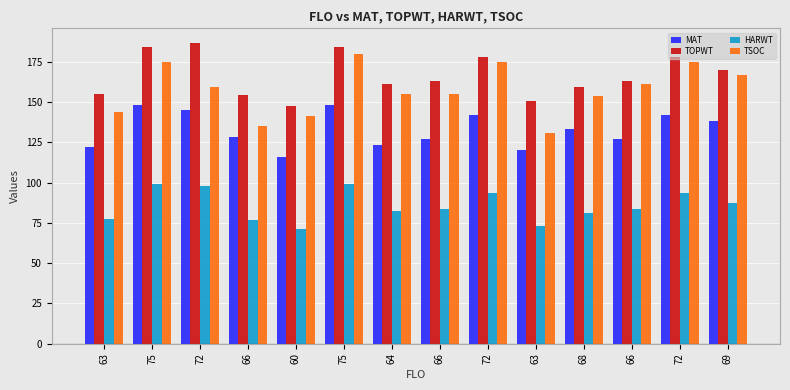

What are all the series names shown in the legend?

MAT, TOPWT, HARWT, TSOC